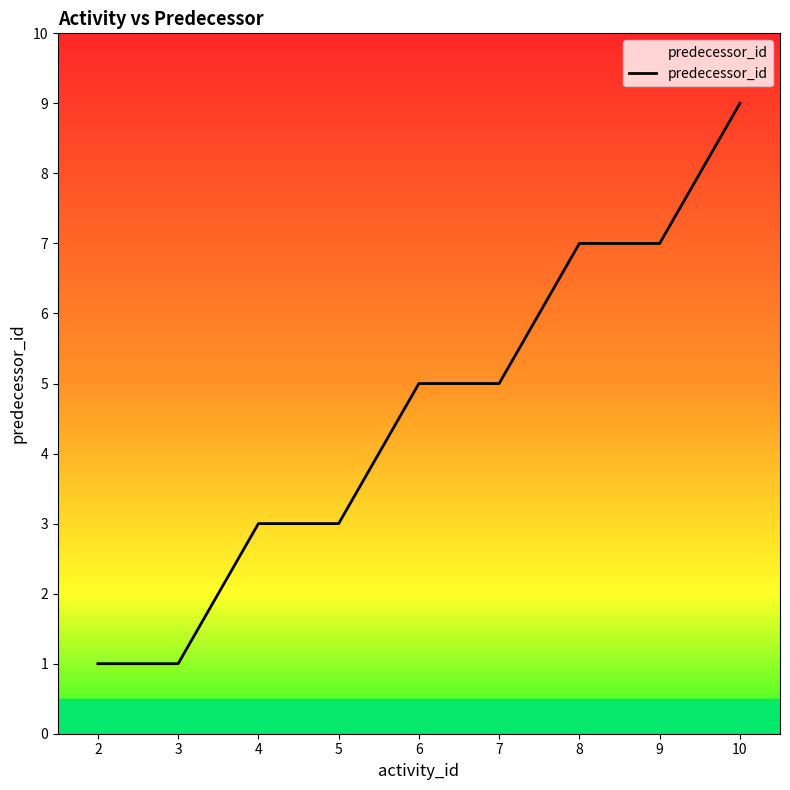

What is the difference between the maximum and minimum values?

8